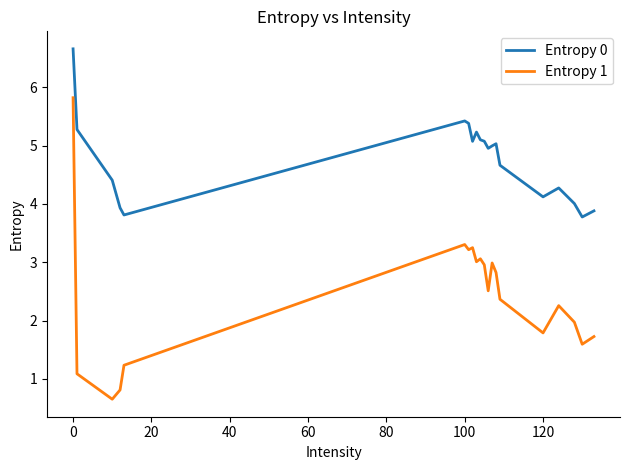

Does the chart have visible grid lines?

No